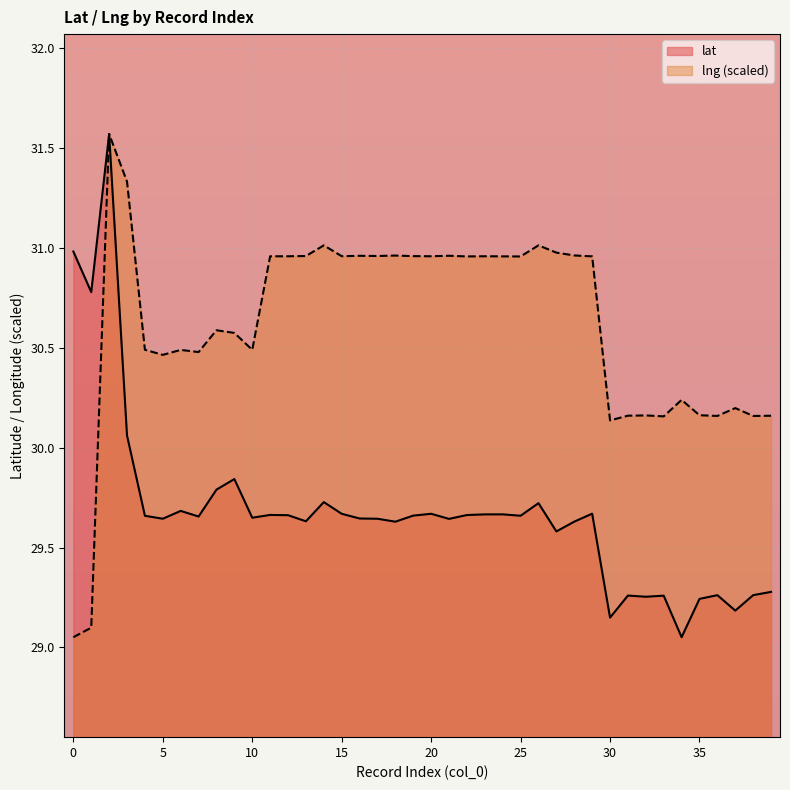

What is the difference between the second highest and minimum values in the lng series?

2.3